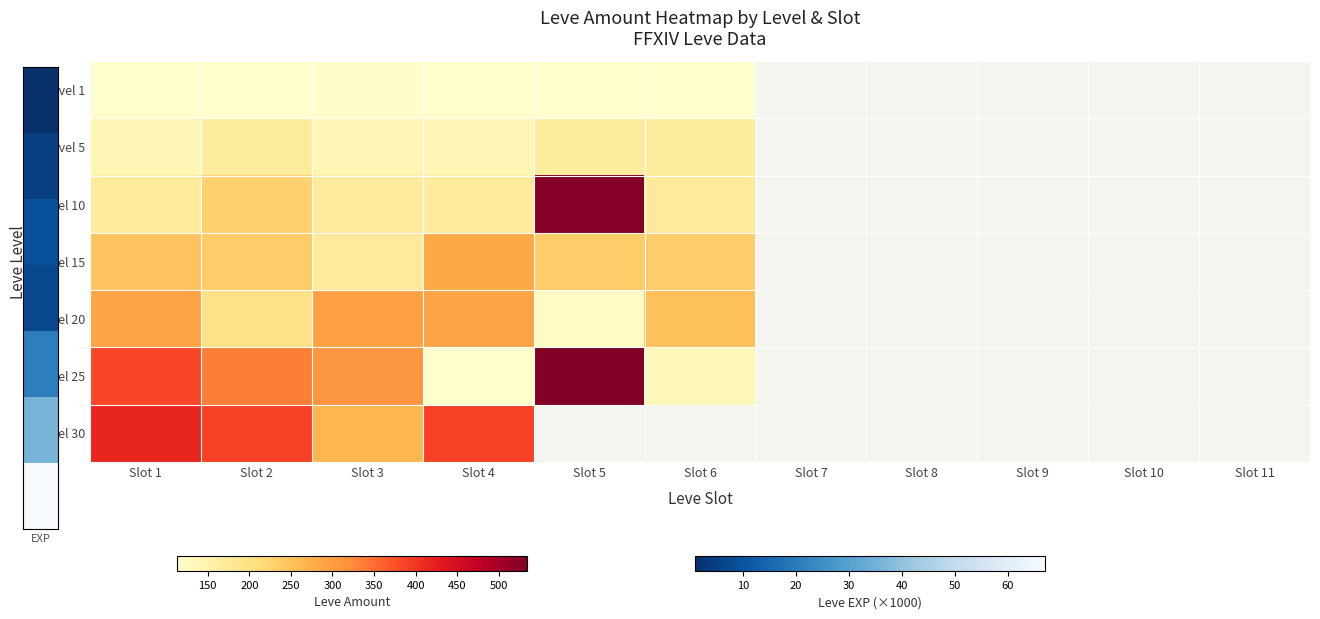

How many series are shown in this chart?

7